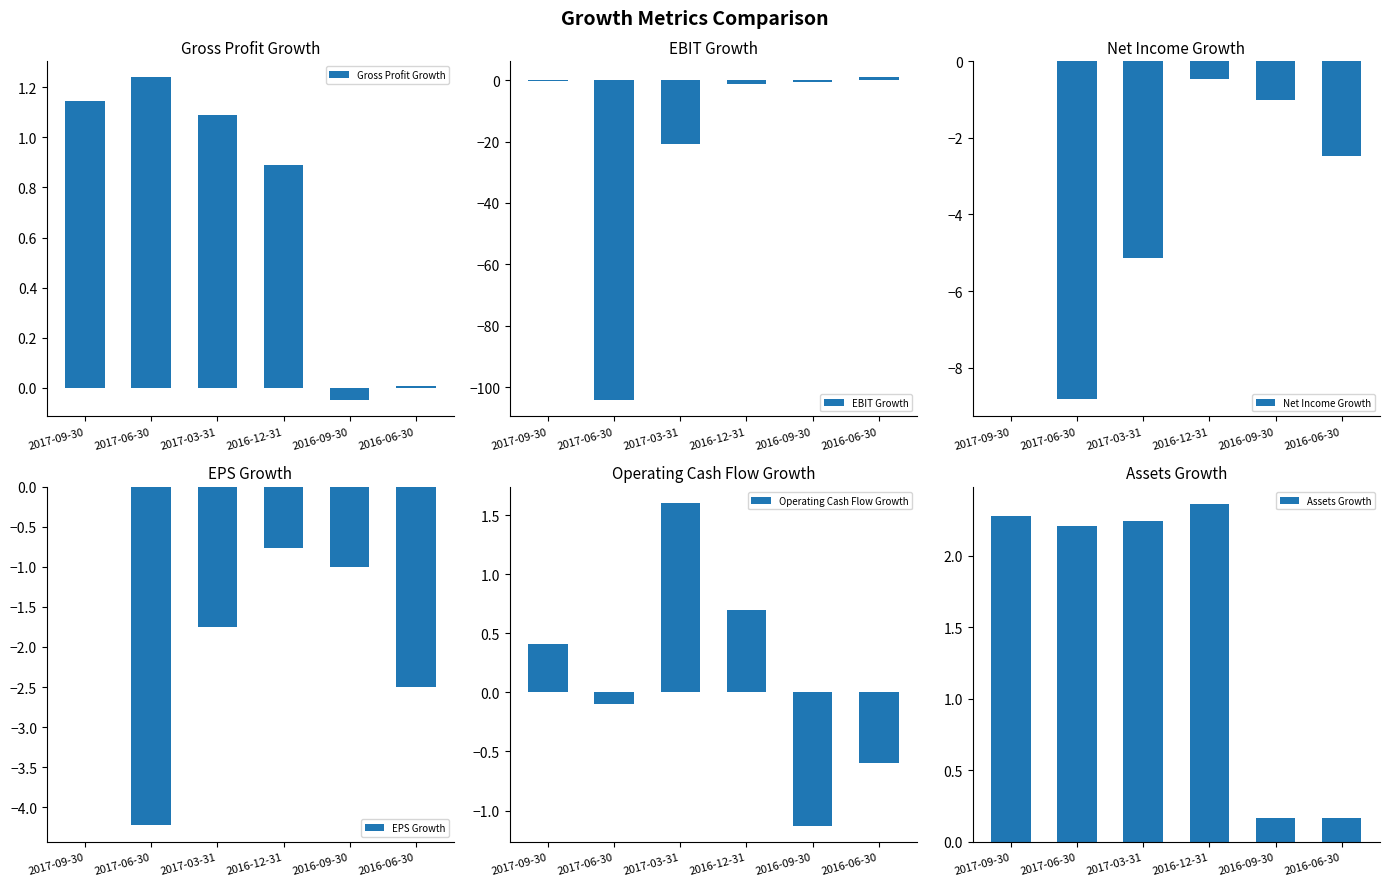

Which series changed the most between 2017-06-30 and 2016-09-30?

EBIT Growth